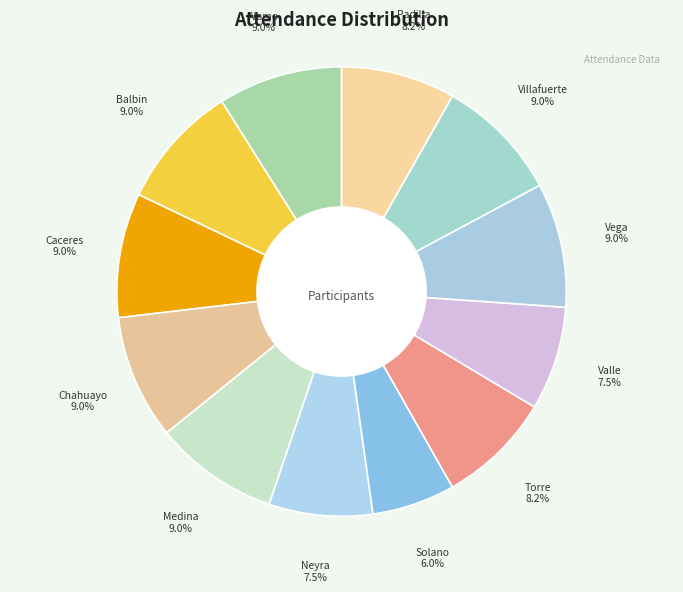

Count the number of slices in the pie.

12